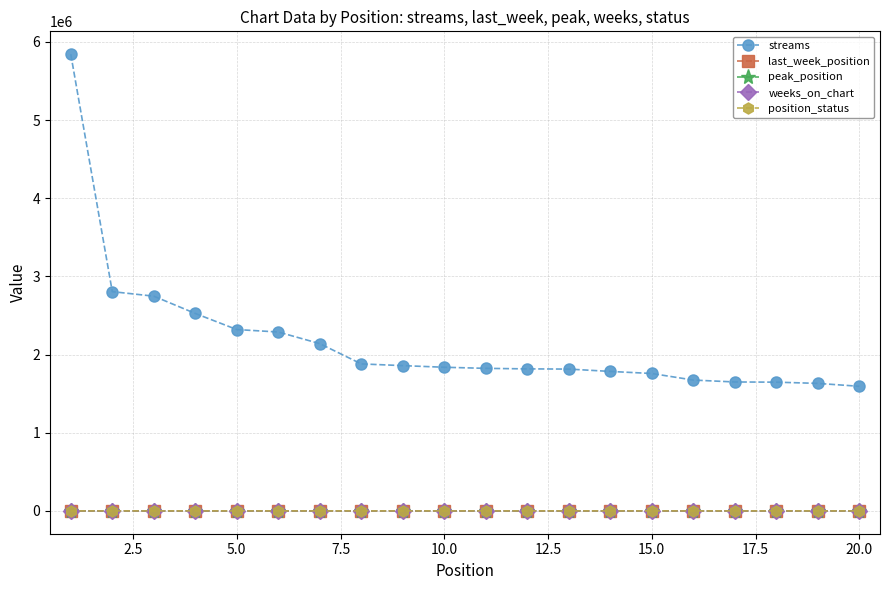

True or false: weeks_on_chart has more than 0 interior local peaks.

True